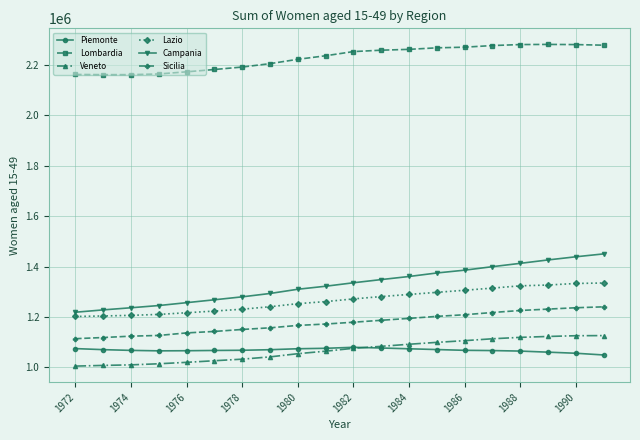

What is the maximum value for Campania?

1450129